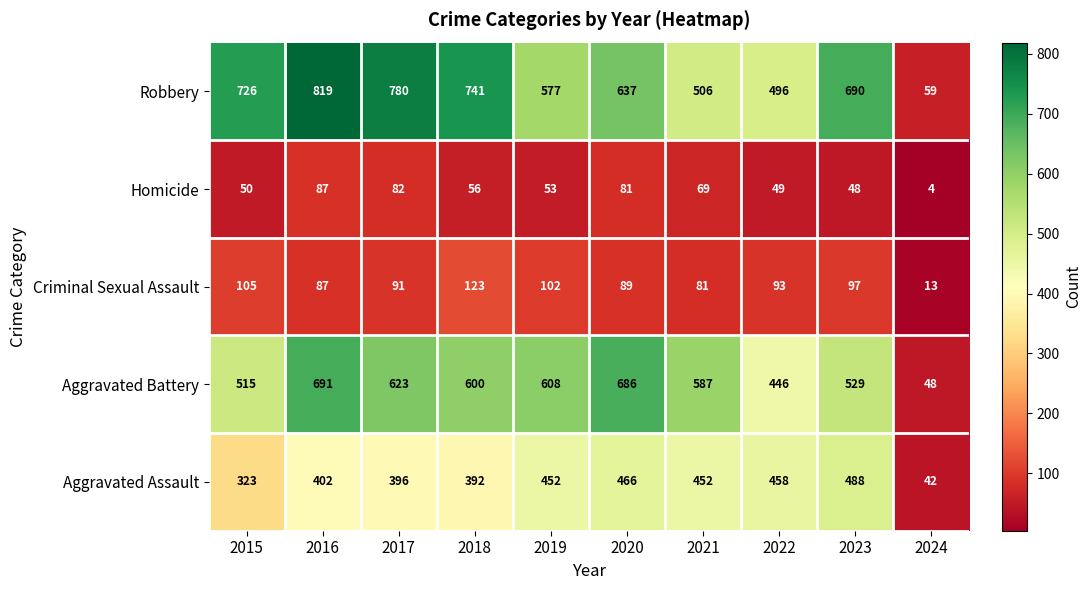

List the series in order of their peak value, lowest first.

Homicide, Criminal Sexual Assault, Aggravated Assault, Aggravated Battery, Robbery